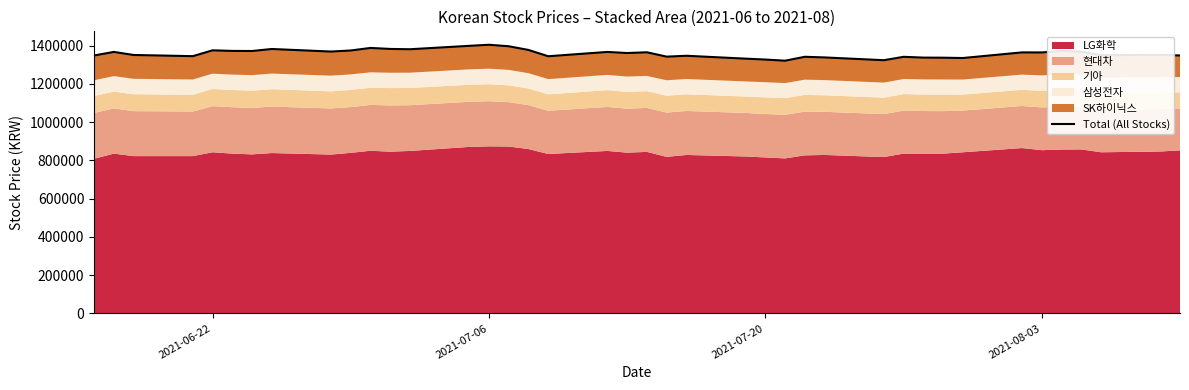

What position from the right is 2021-07-06?

26